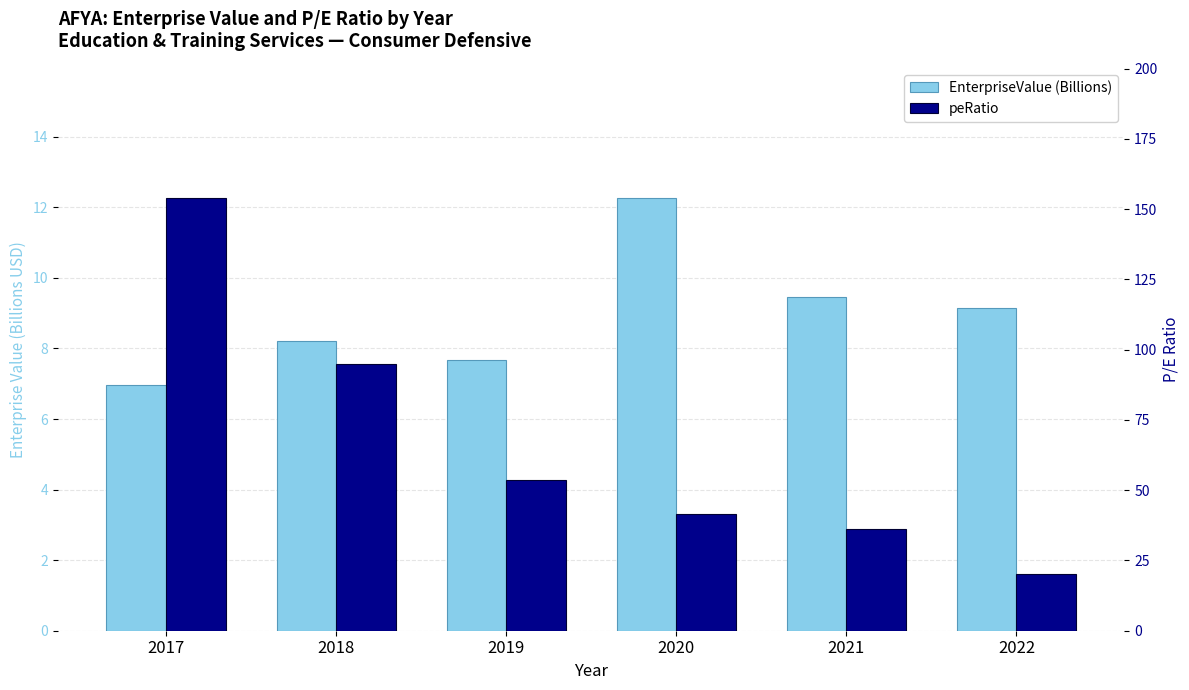

At how many categories does at least one series exceed 68?

2